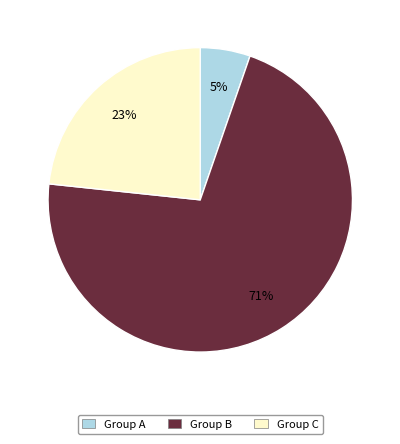

How many segments does this pie chart have?

3